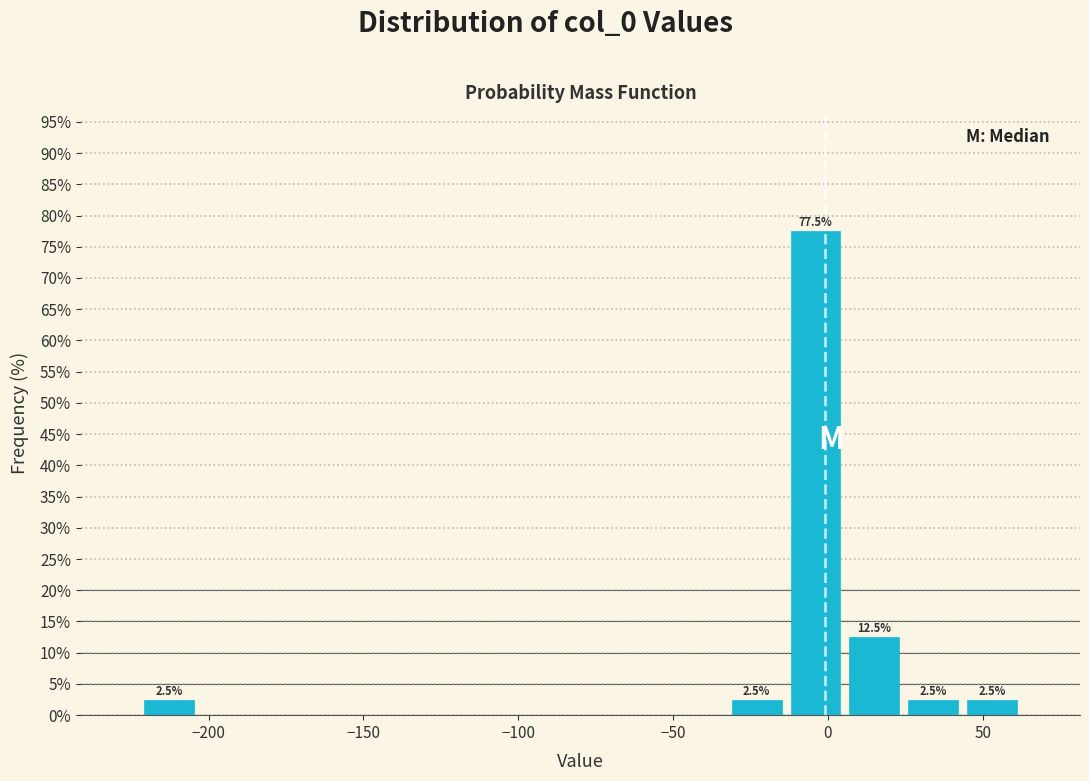

Around what value on the x-axis is the tallest bar? Give the approximate position of its centre, as read against the axis.

-5